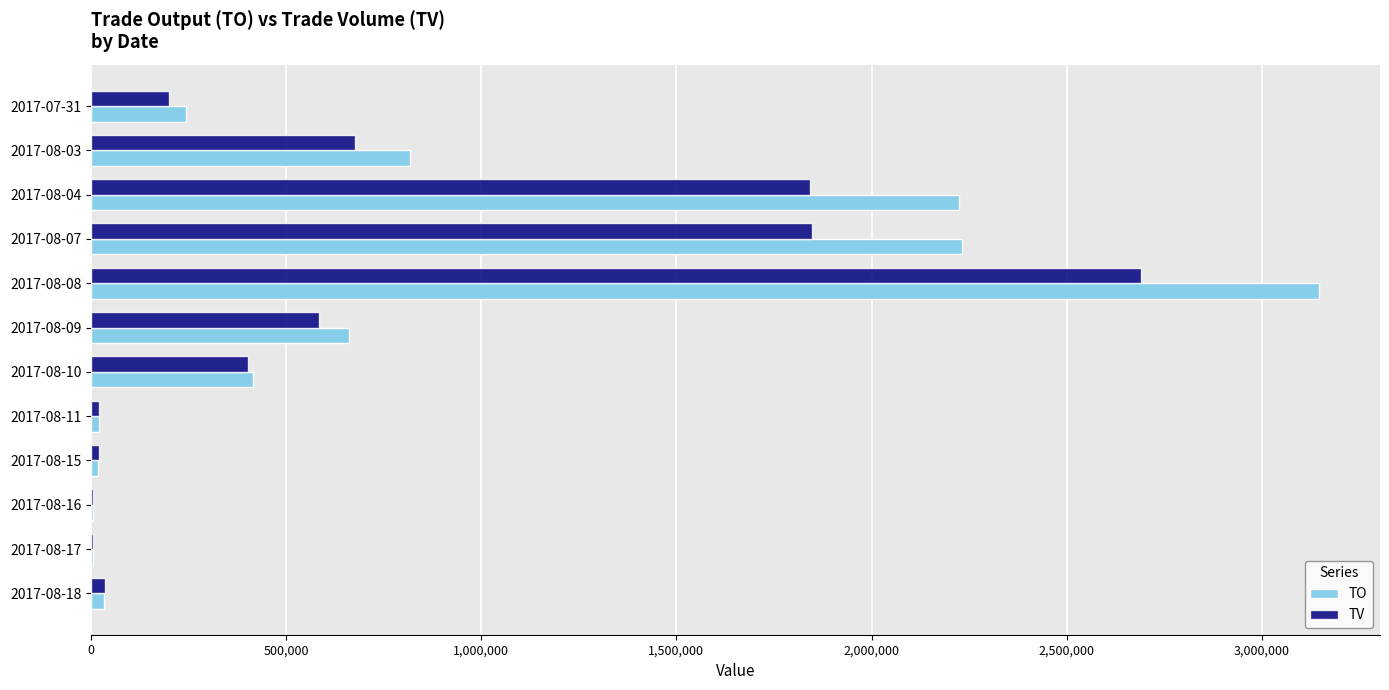

Which label corresponds to the largest value in the chart?

2017-08-08